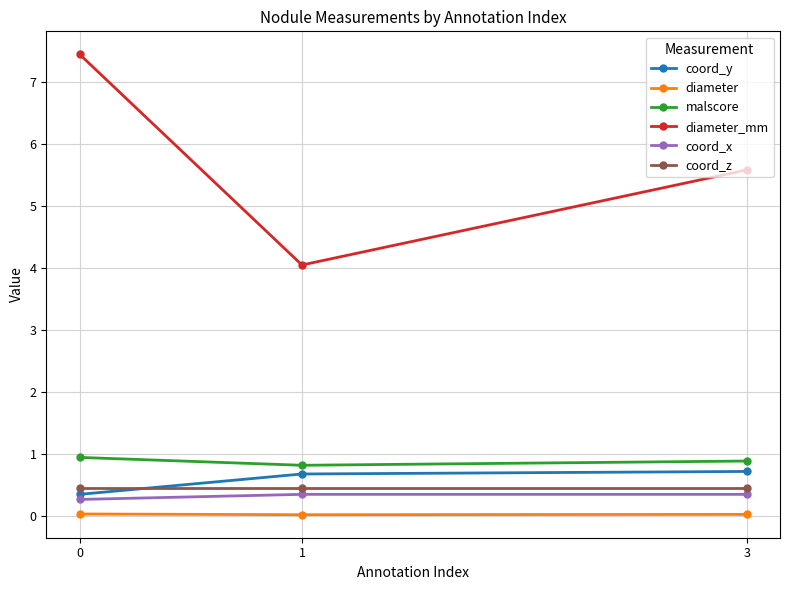

How many categories are shown in the chart?

3